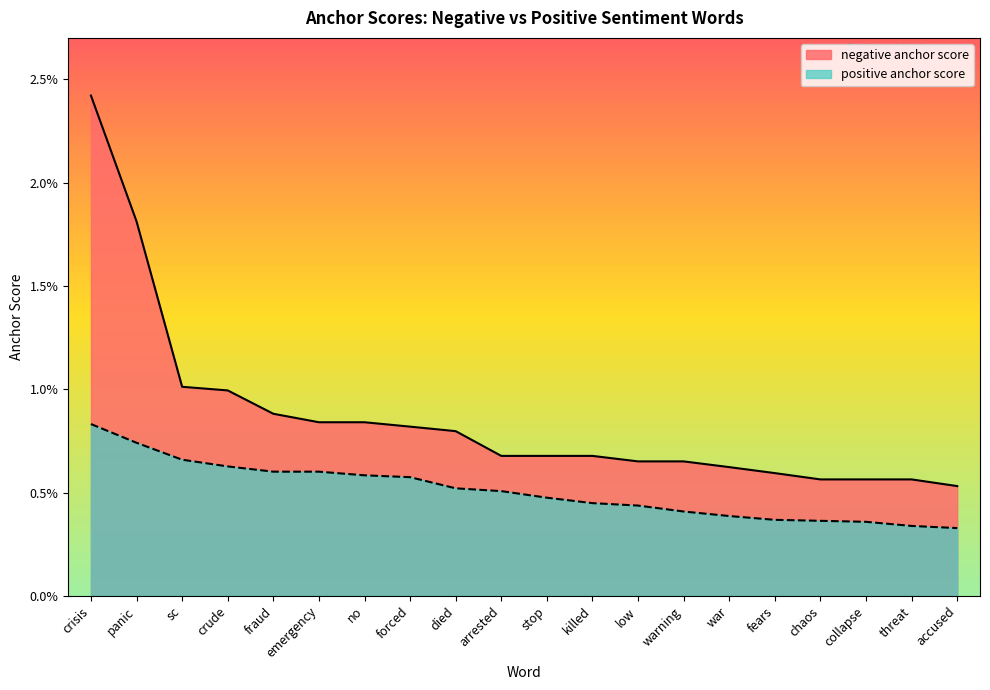

At which category is the sum across all series the highest?

crisis